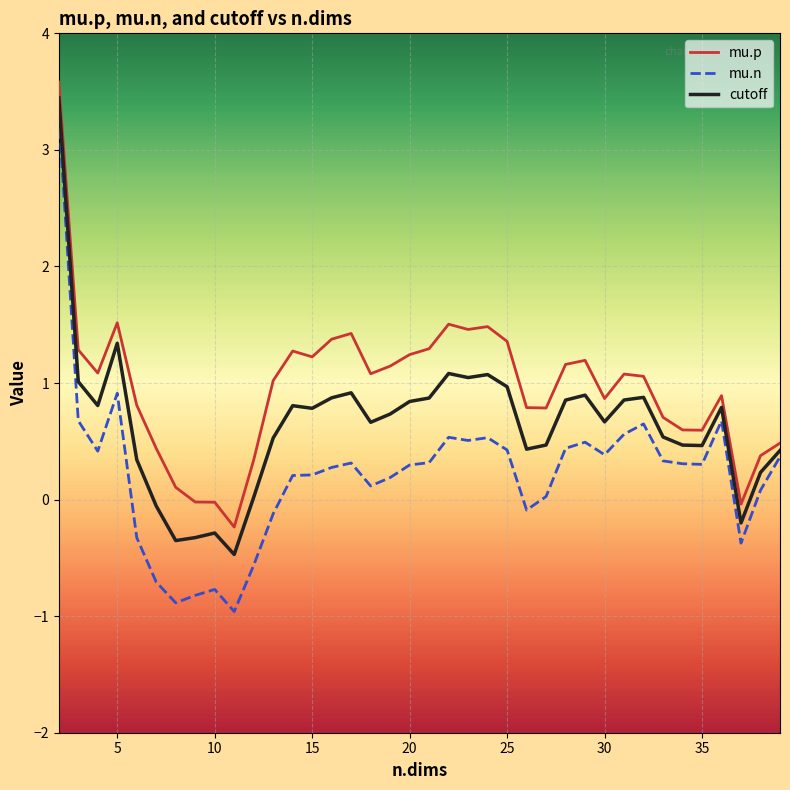

Rank the series by their average value, from highest to lowest.

mu.p, cutoff, mu.n